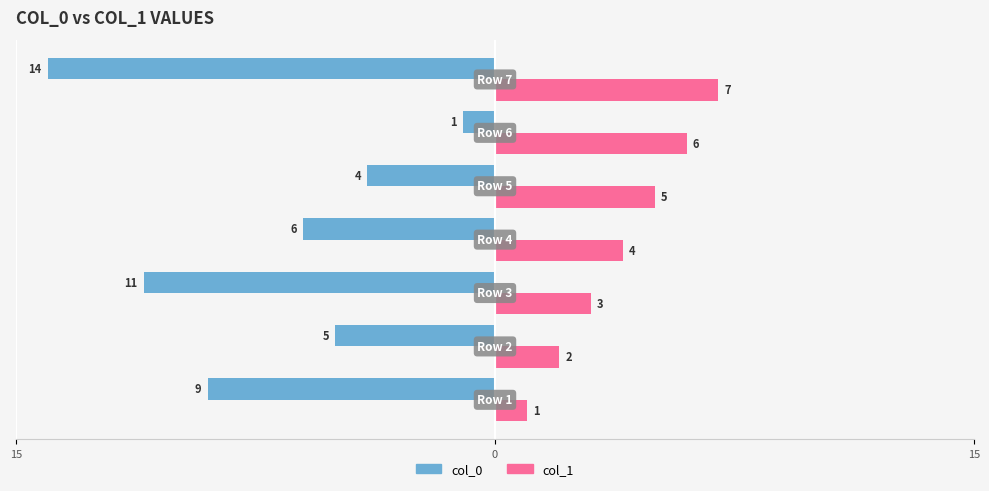

What are all the series names shown in the legend?

col_0, col_1